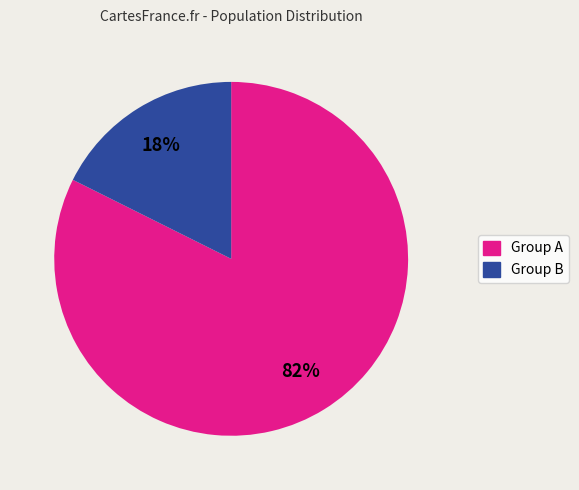

To the nearest percent, what is the average slice percentage?

50%